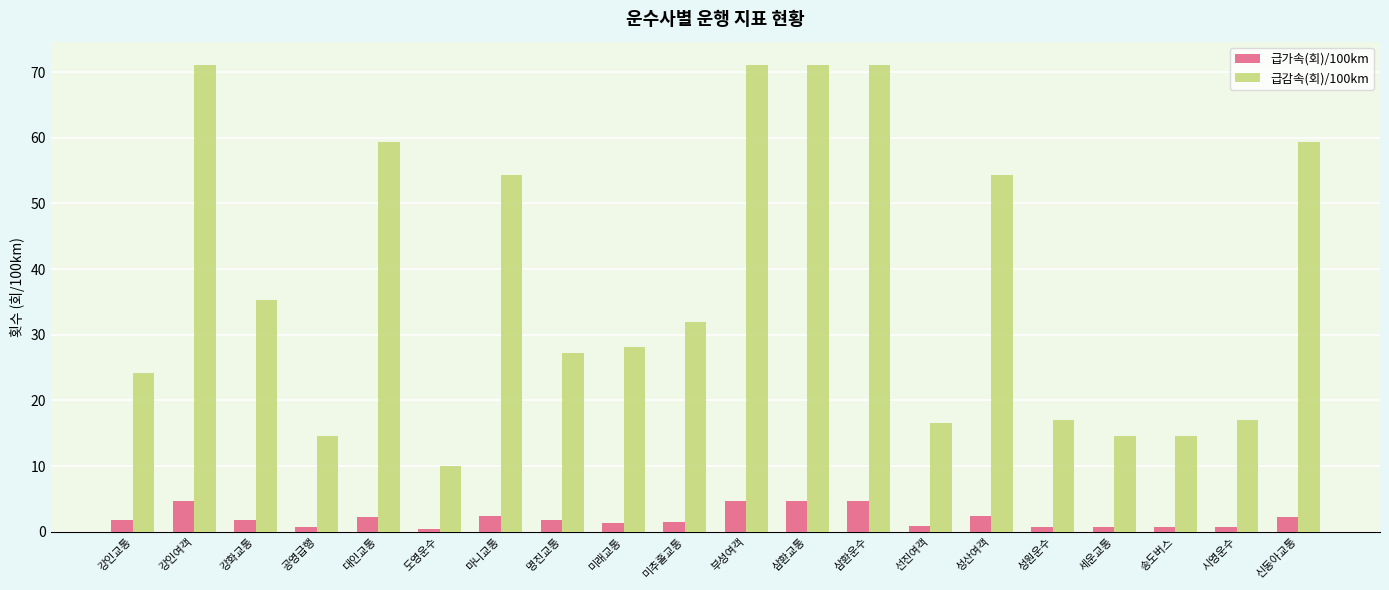

How many bars are there in total?

40